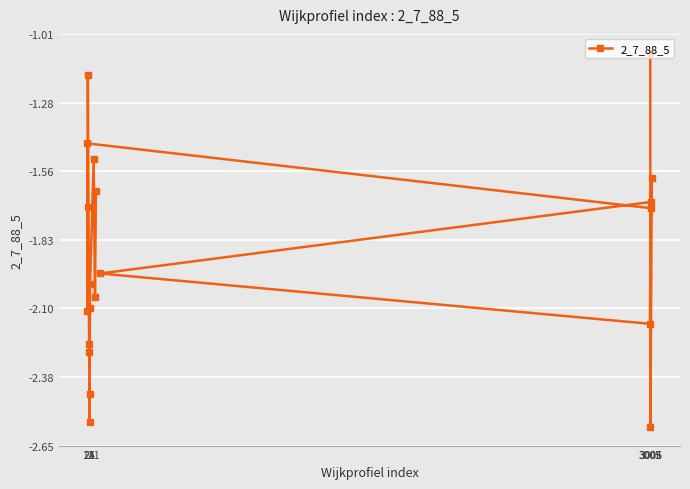

What is the difference between the second highest and minimum values?

1.4